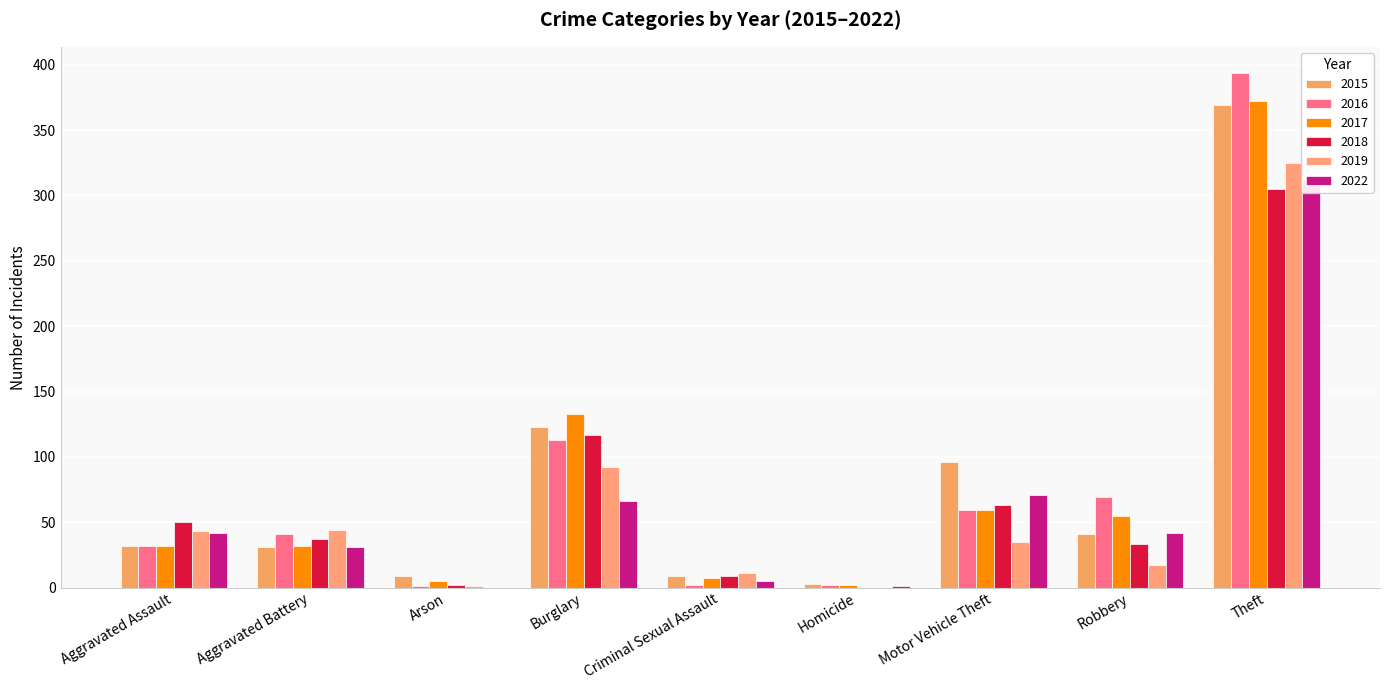

Which series has the largest total across all categories?

2015